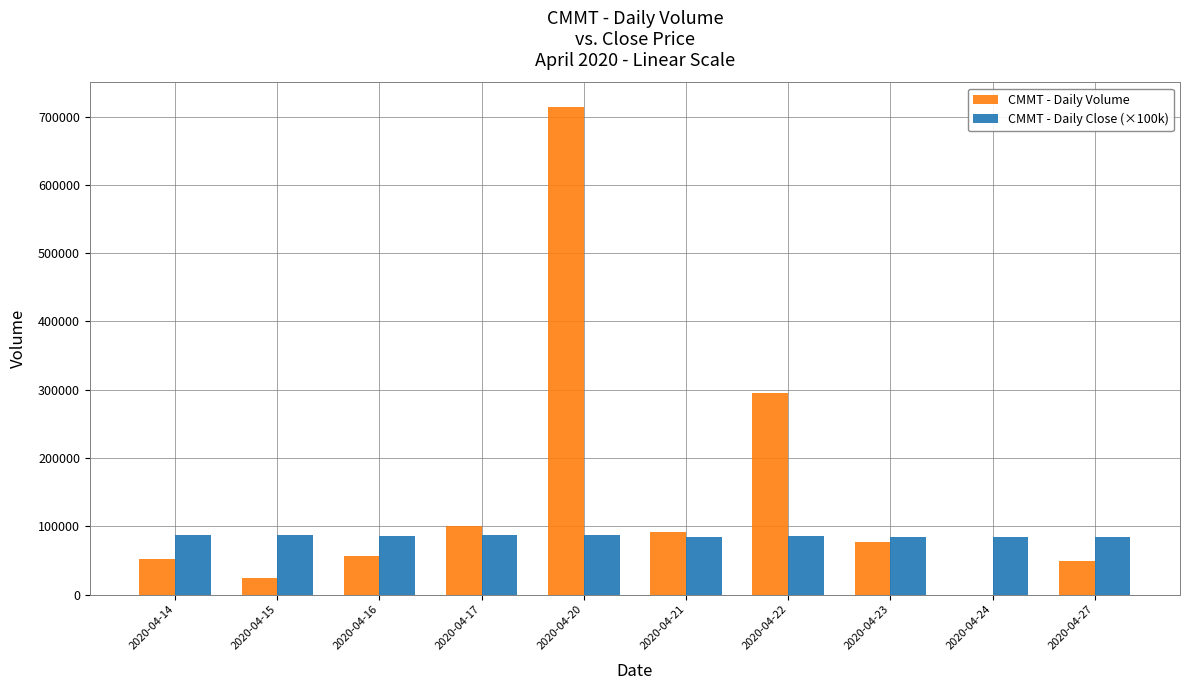

The value of CMMT - Daily Close (×100k) at 2020-04-15 is 86500. True or false?

True